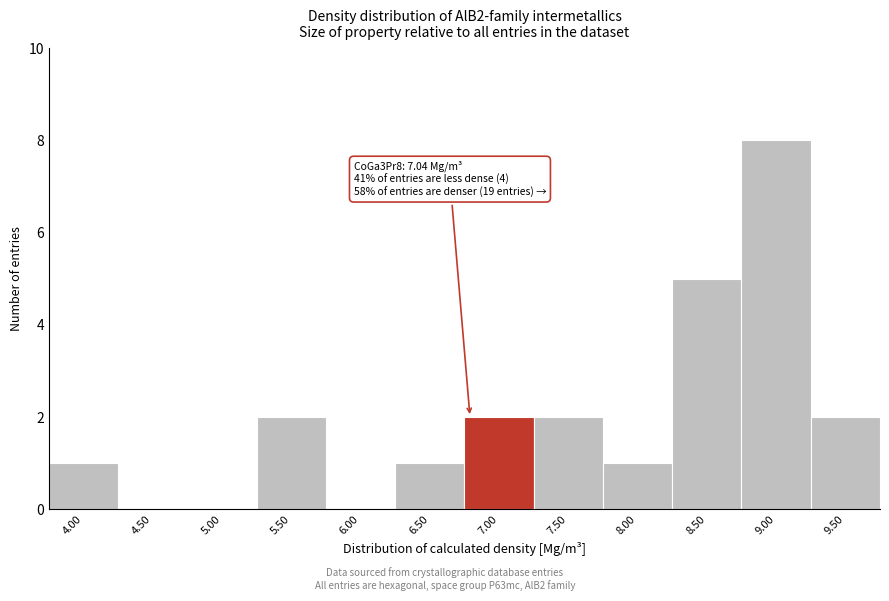

Reading left to right, transcribe all the data shown in this chart.

4.00=1	4.50=0	5.00=0	5.50=2	6.00=0	6.50=1	7.00=2	7.50=2	8.00=1	8.50=5	9.00=8	9.50=2